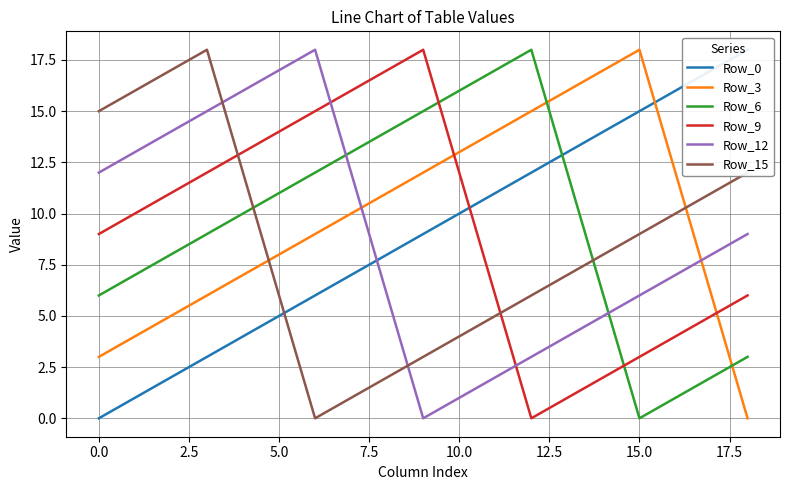

In Row_15, how many points are higher than both neighbors (excluding endpoints)?

1